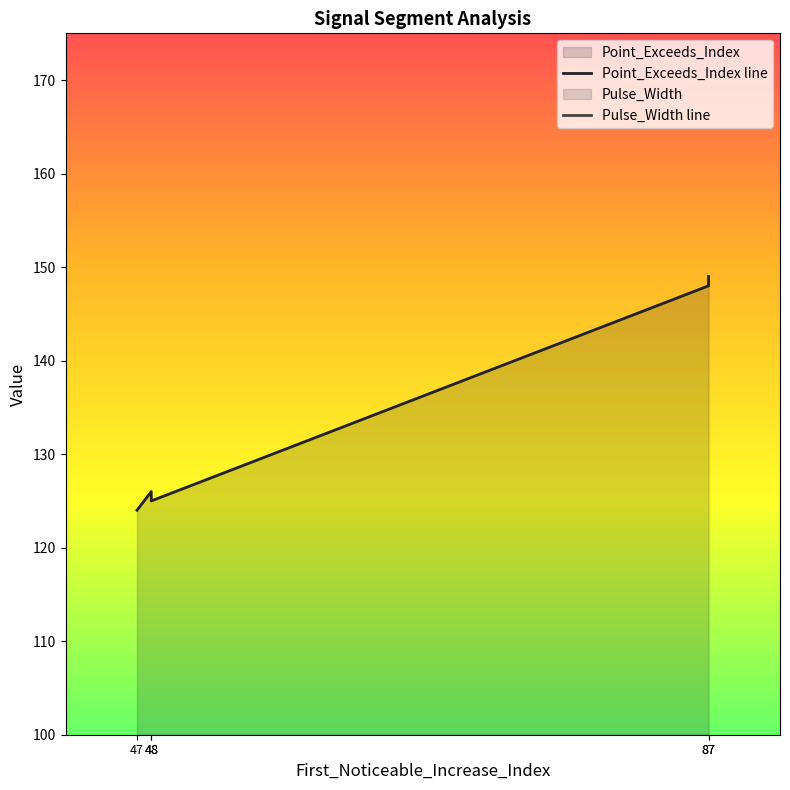

True or false: Point_Exceeds_Index line and Pulse_Width line intersect in this chart.

False